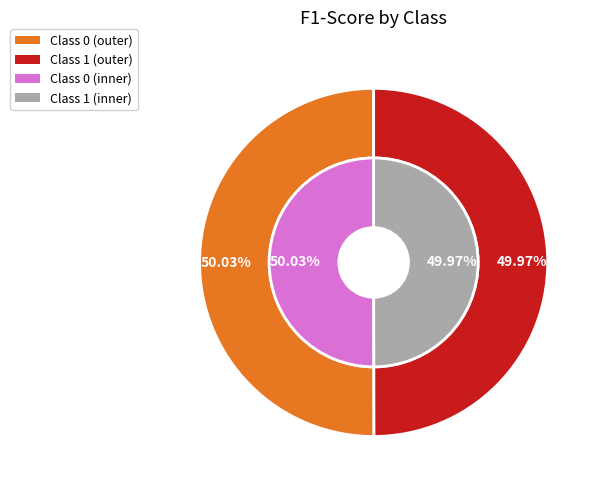

To the nearest percent, what percentage of the pie is 1?

50%